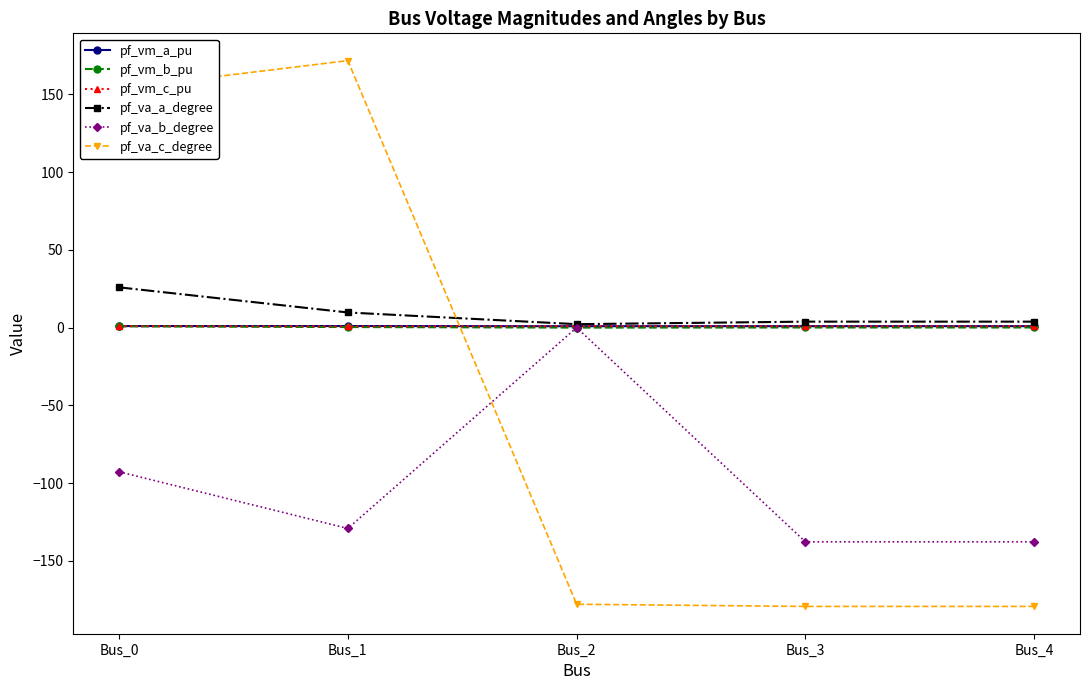

Which series has the widest spread of values?

pf_va_c_degree